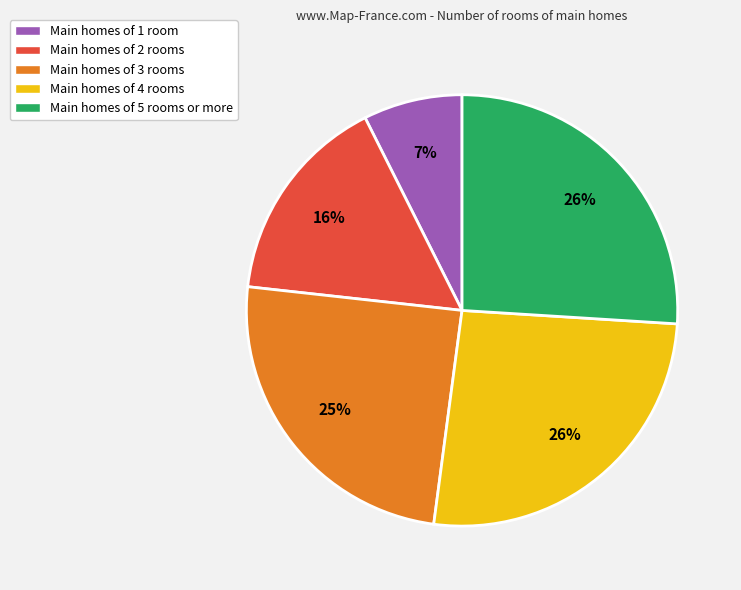

How many slices are in this pie chart?

5